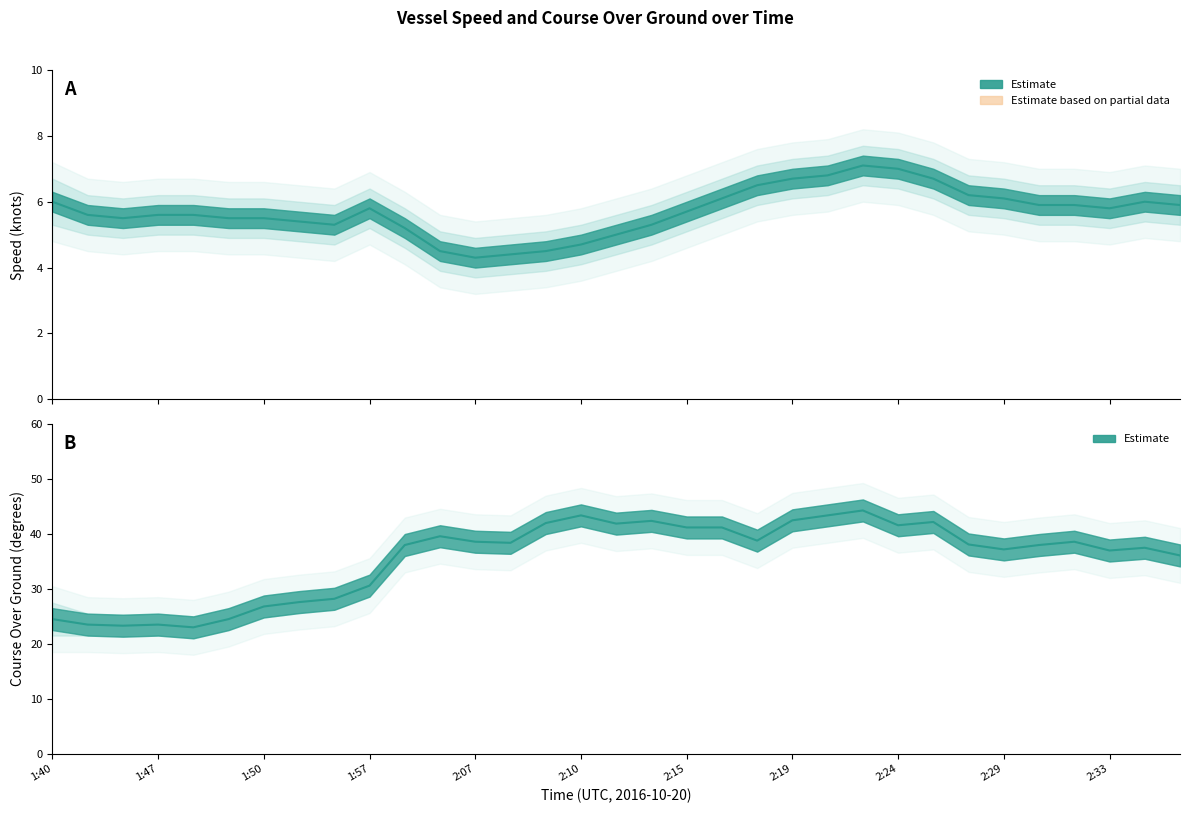

Reading left to right, list all the values displayed in this chart.

Speed (knots): 6.0	5.6	5.5	5.6	5.6	5.5	5.5	5.4	5.3	5.8	5.2	4.5	4.3	4.4	4.5	4.7	5.0	5.3	5.7	6.1	6.5	6.7	6.8	7.1	7.0	6.7	6.2	6.1	5.9	5.9	5.8	6.0	5.9
COG (degrees): 24.5	23.5	23.3	23.5	23.0	24.5	26.8	27.6	28.2	30.6	38.0	39.6	38.6	38.4	42.0	43.4	41.9	42.4	41.2	41.2	38.8	42.5	43.4	44.3	41.6	42.2	38.1	37.2	38.0	38.6	37.0	37.5	36.1